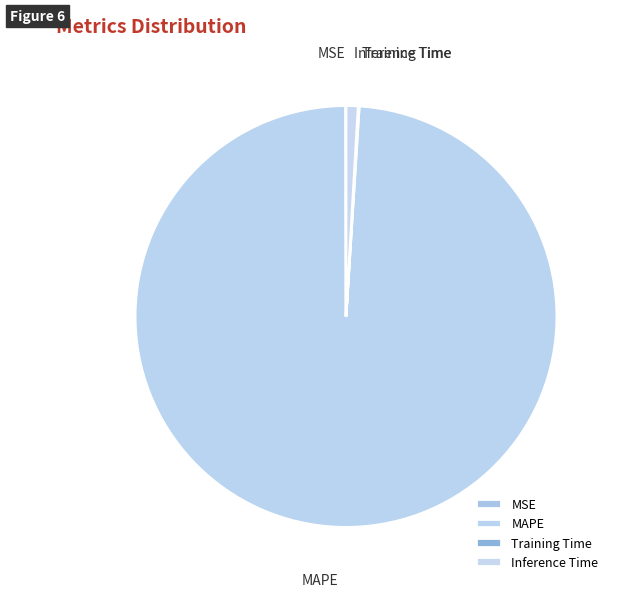

Is MAPE the majority of the pie?

Yes